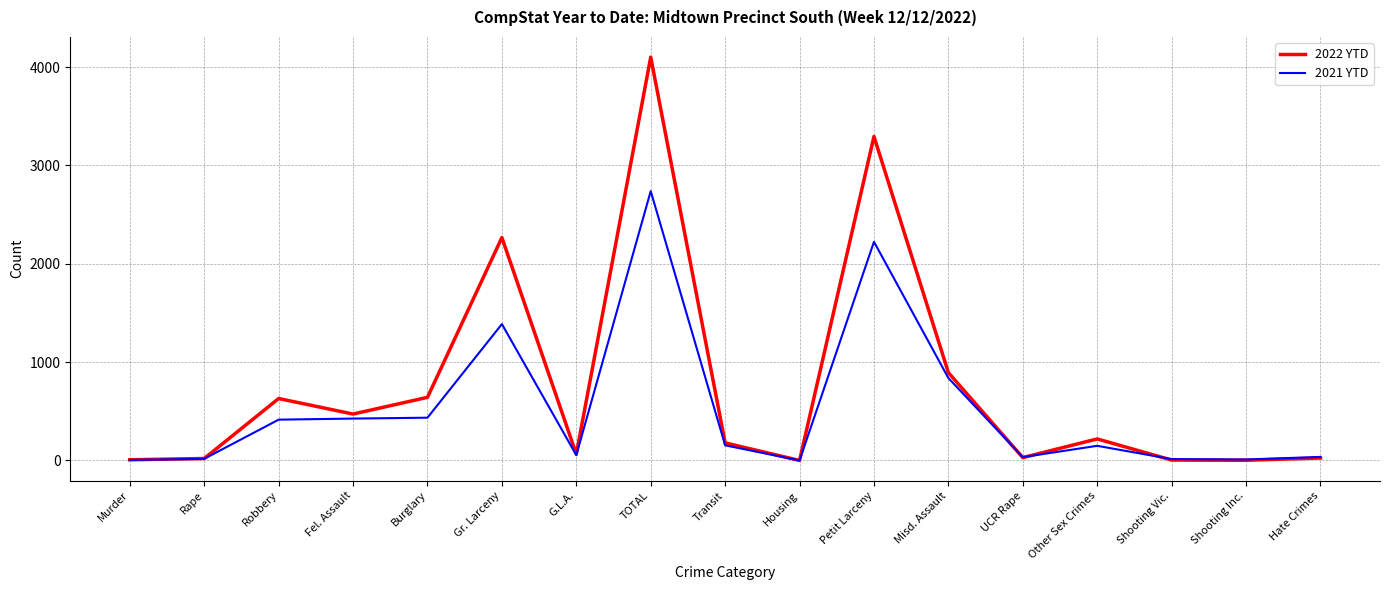

Is the value of 2022 YTD at Robbery greater than the value of 2021 YTD at Fel. Assault?

Yes